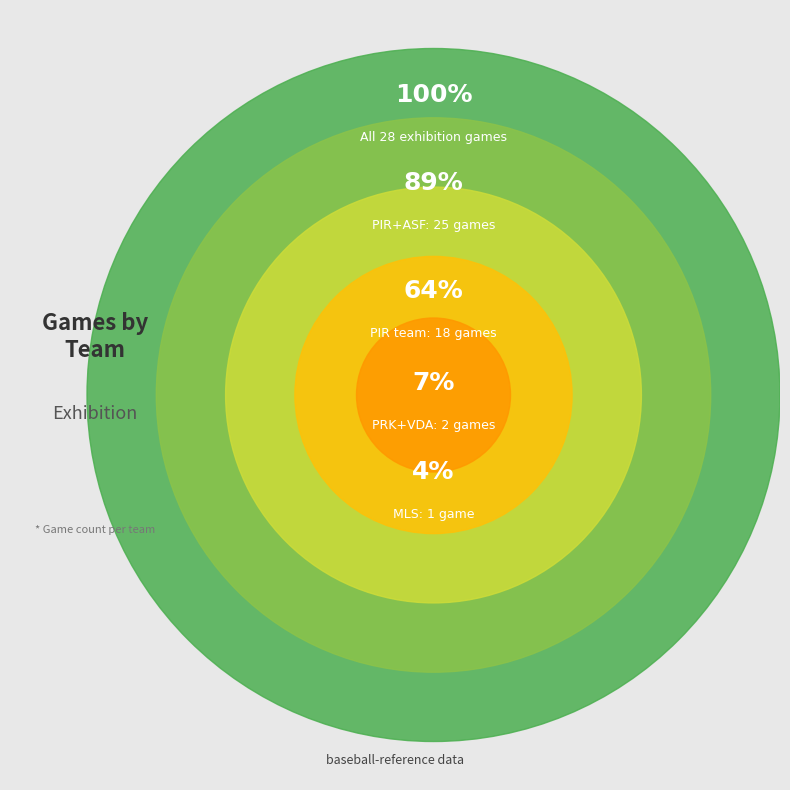

Combined, do PRK and ASF account for over 50%?

No